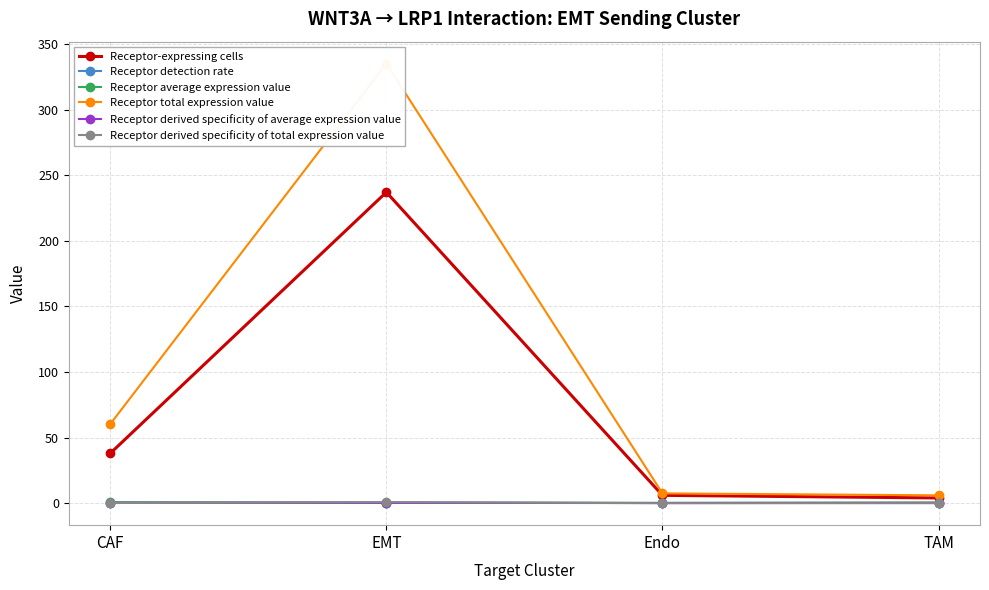

The value of Receptor derived specificity of average expression value at CAF is 0.5. True or false?

False